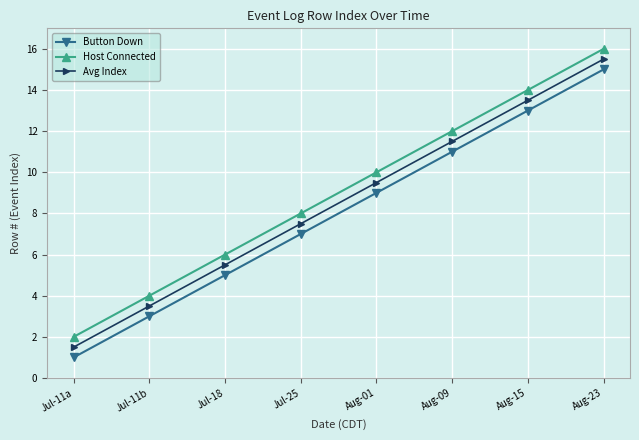

At which category is the sum across all series the highest?

Aug-23